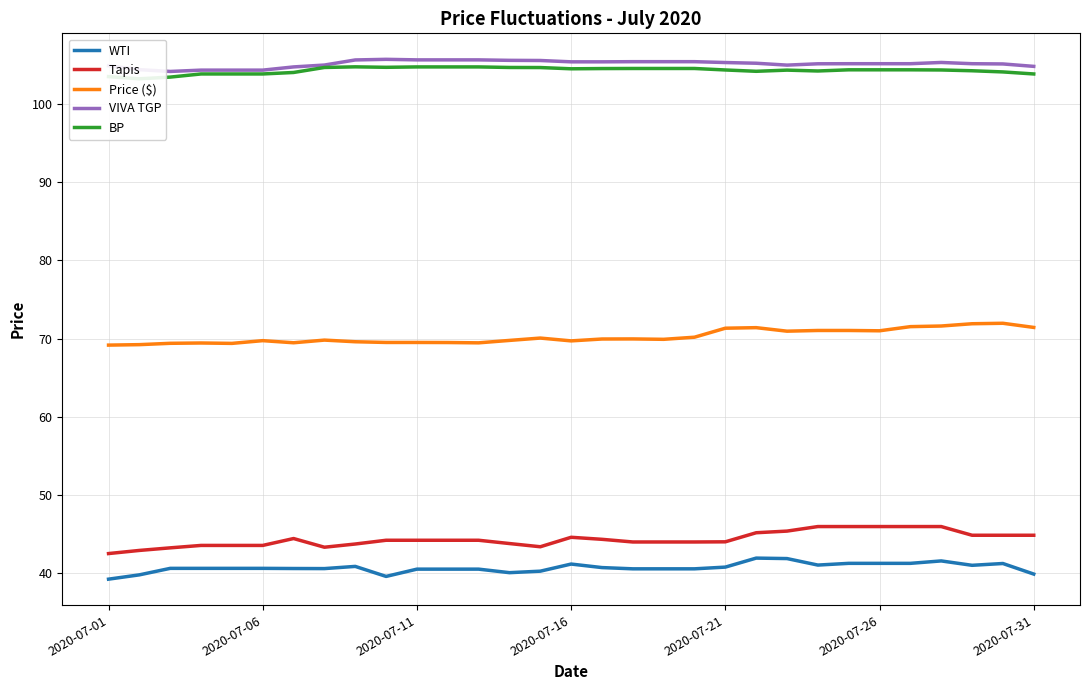

What is the minimum value for WTI?

39.3